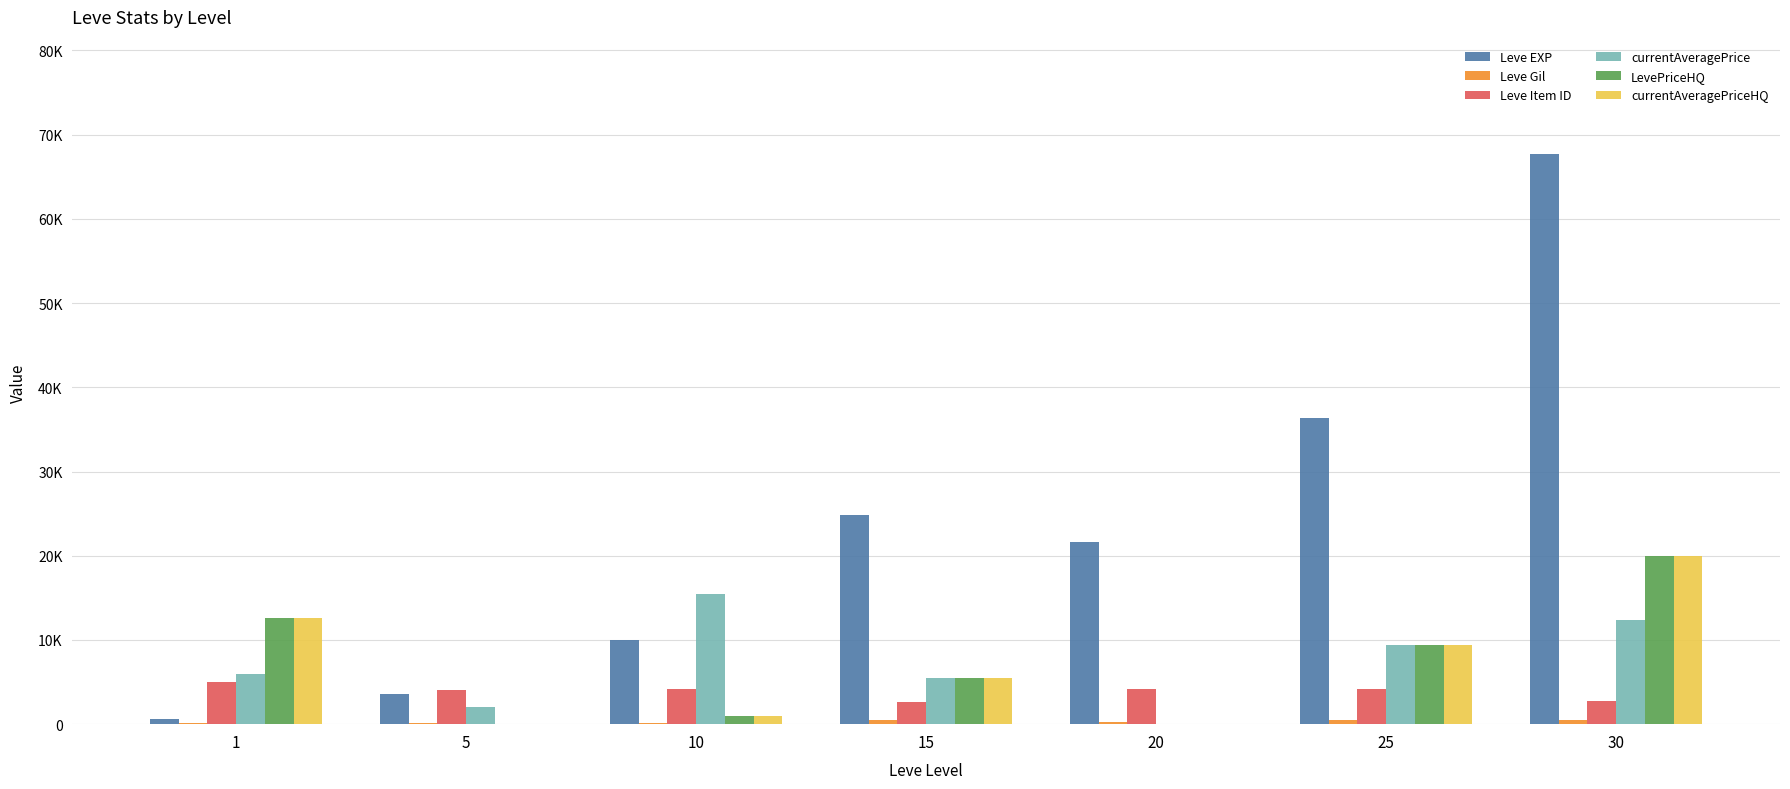

Are the bars horizontal?

No